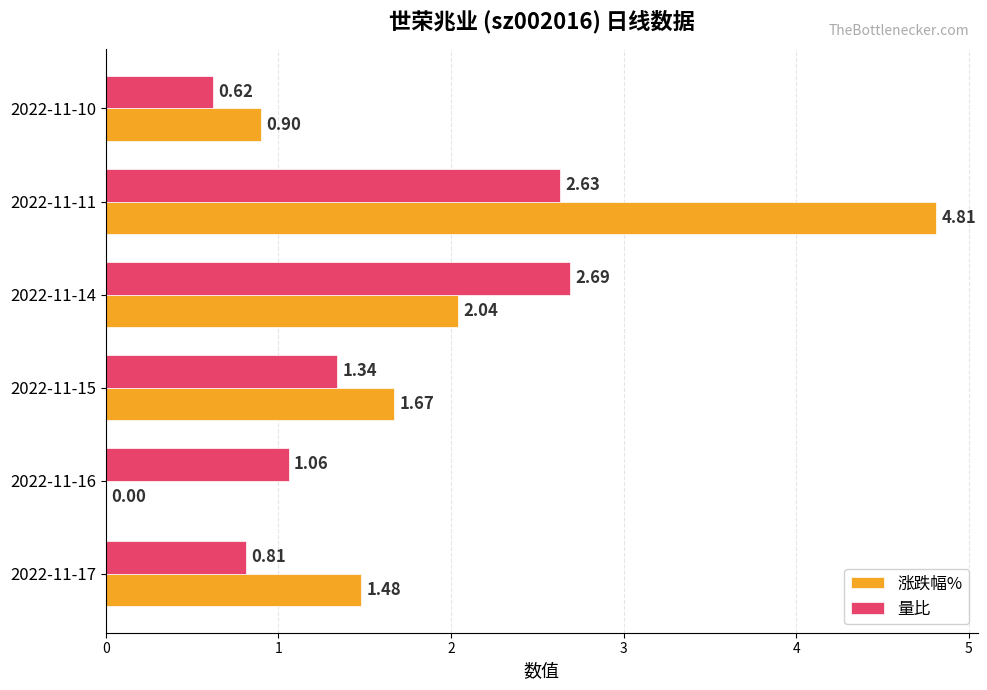

Is the value of 量比 at 2022-11-16 greater than the value of 涨跌幅% at 2022-11-14?

No